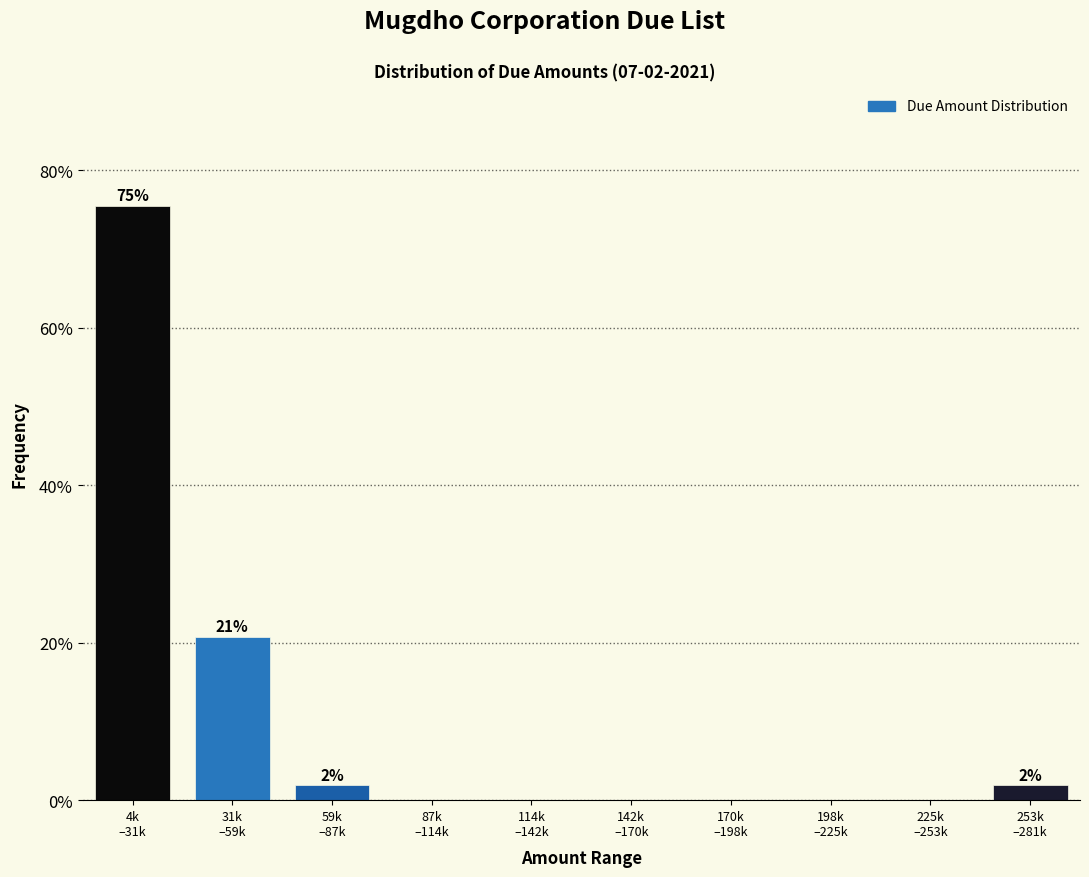

What is the maximum value shown in the chart?

75.5